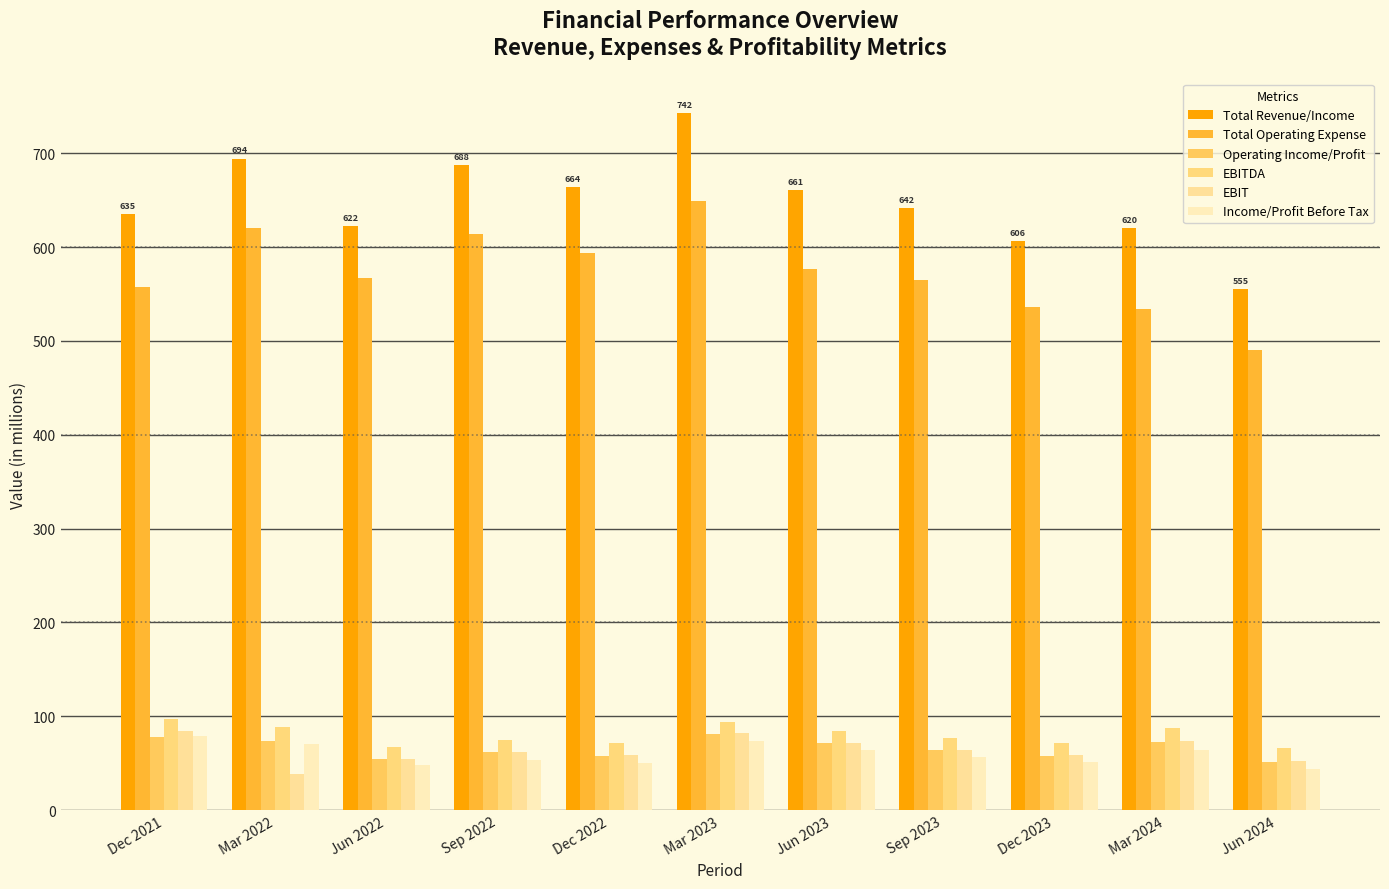

What is the average value of the Income/Profit Before Tax series?

59.4